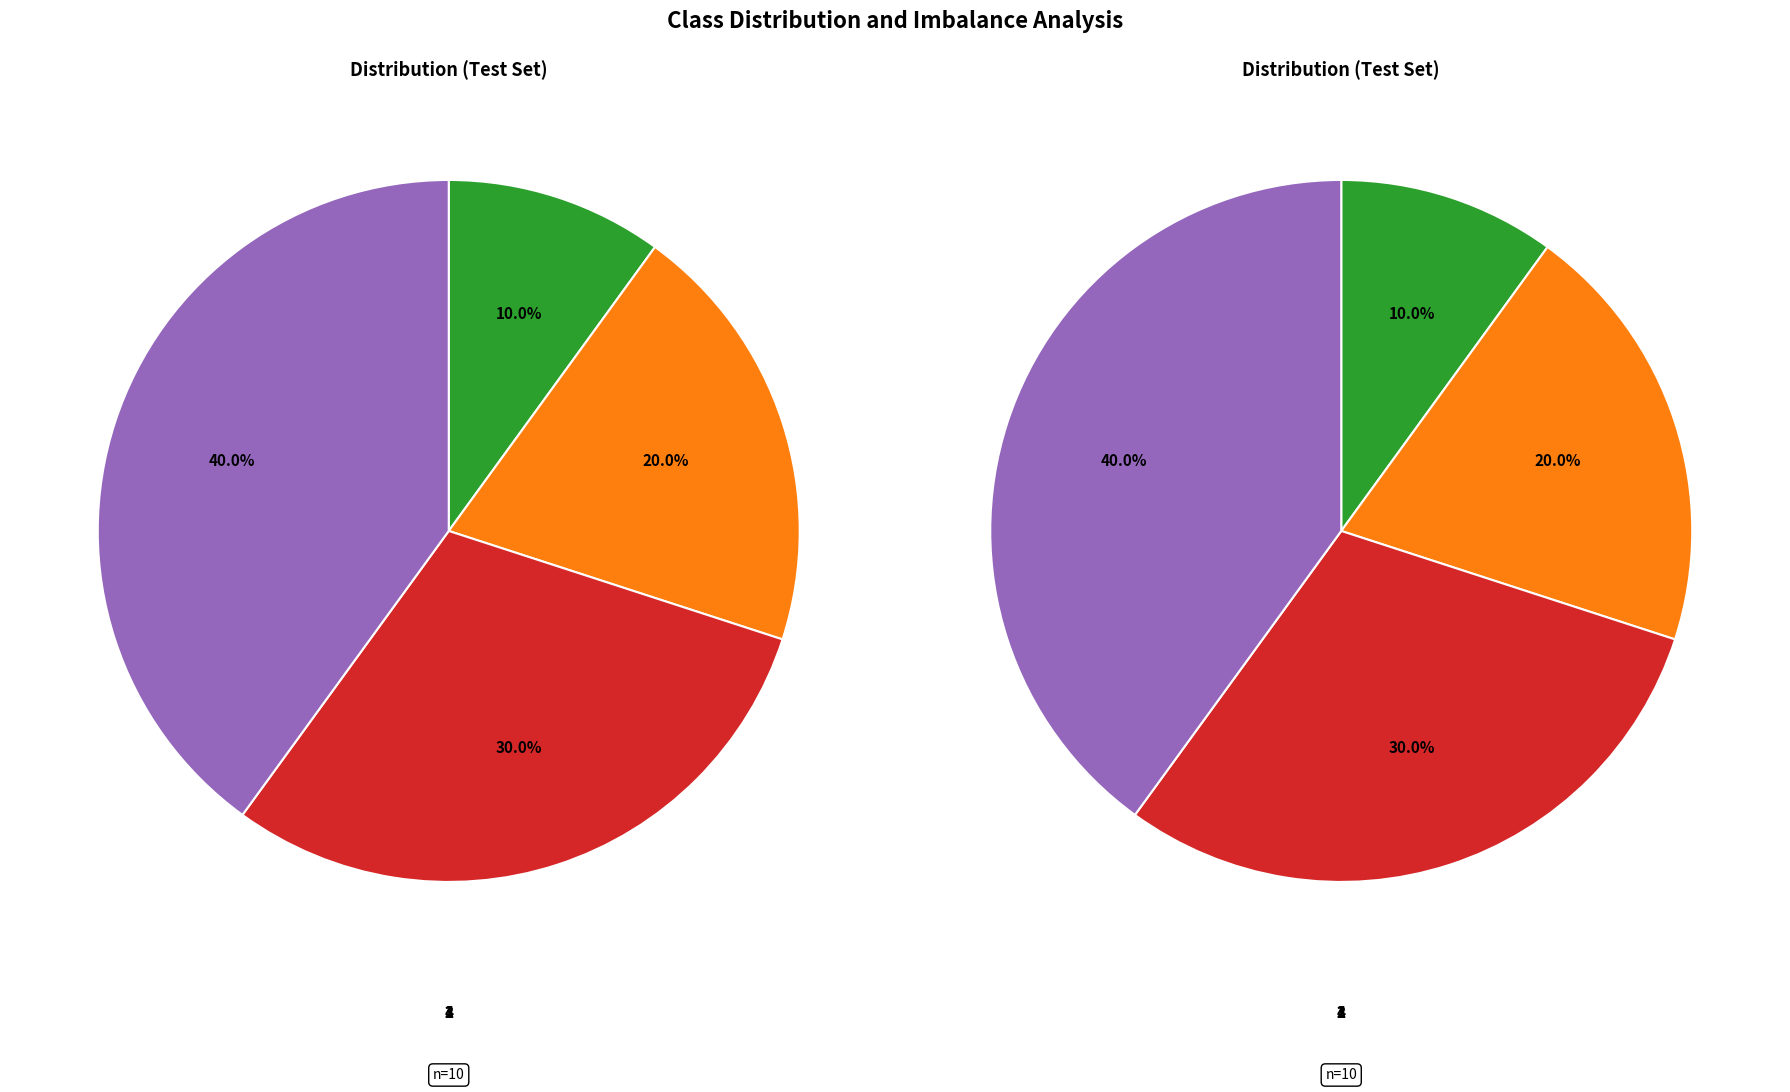

Does 0 represent more than half of the total?

No